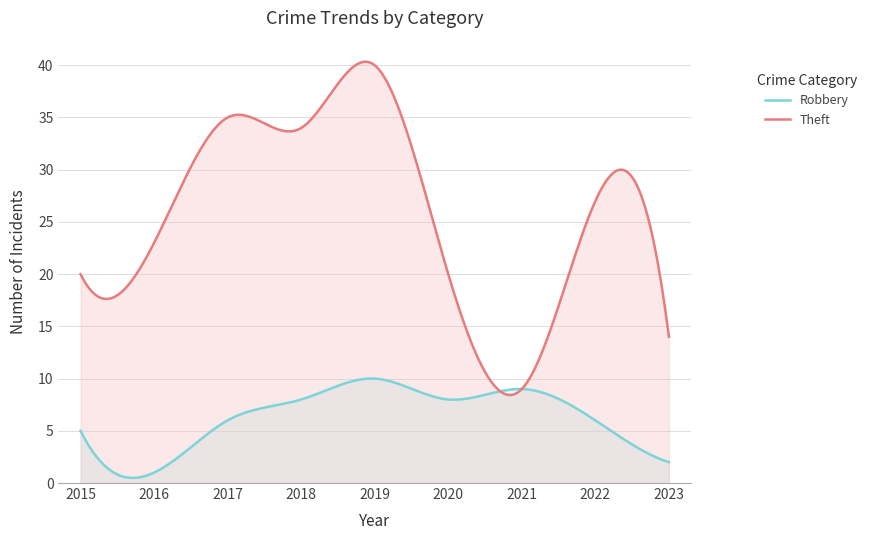

How many data points in Robbery are above 6?

4